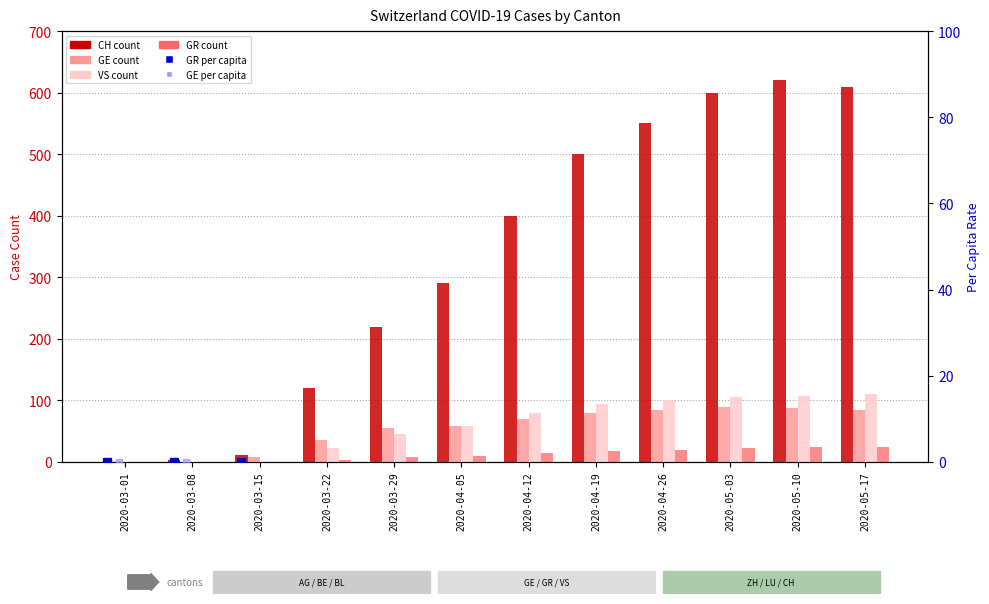

True or false: GR has a value of -8 at 2020-03-15.

False